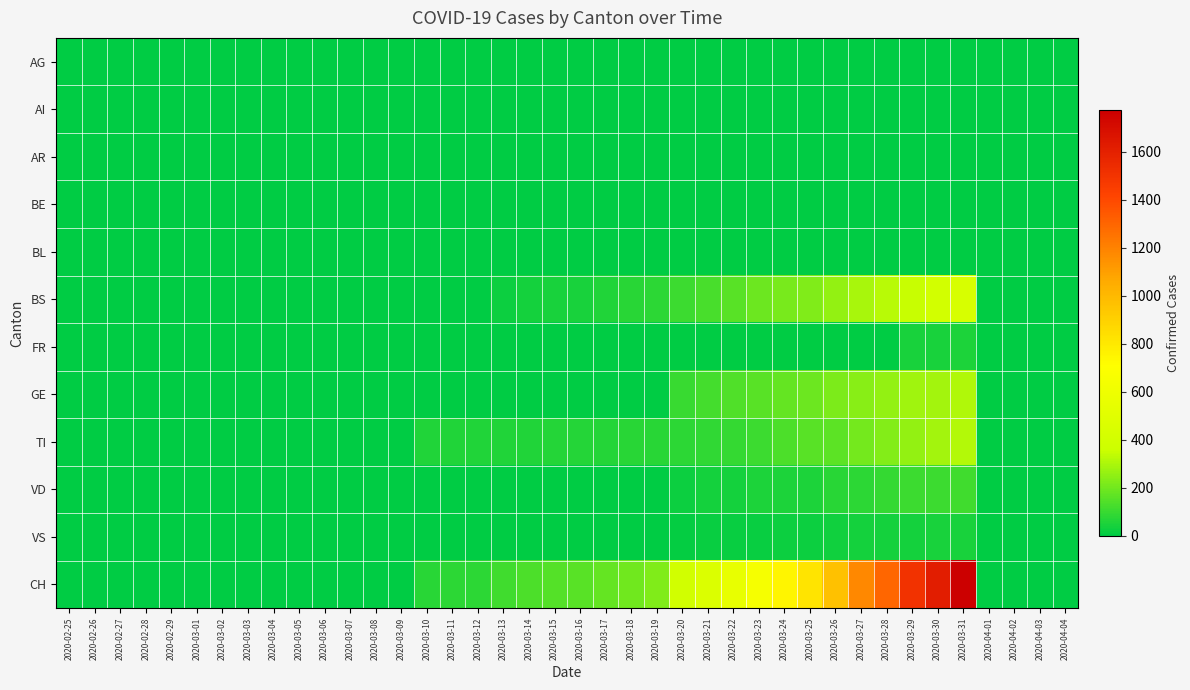

At which category is the sum across all series the highest?

2020-03-31